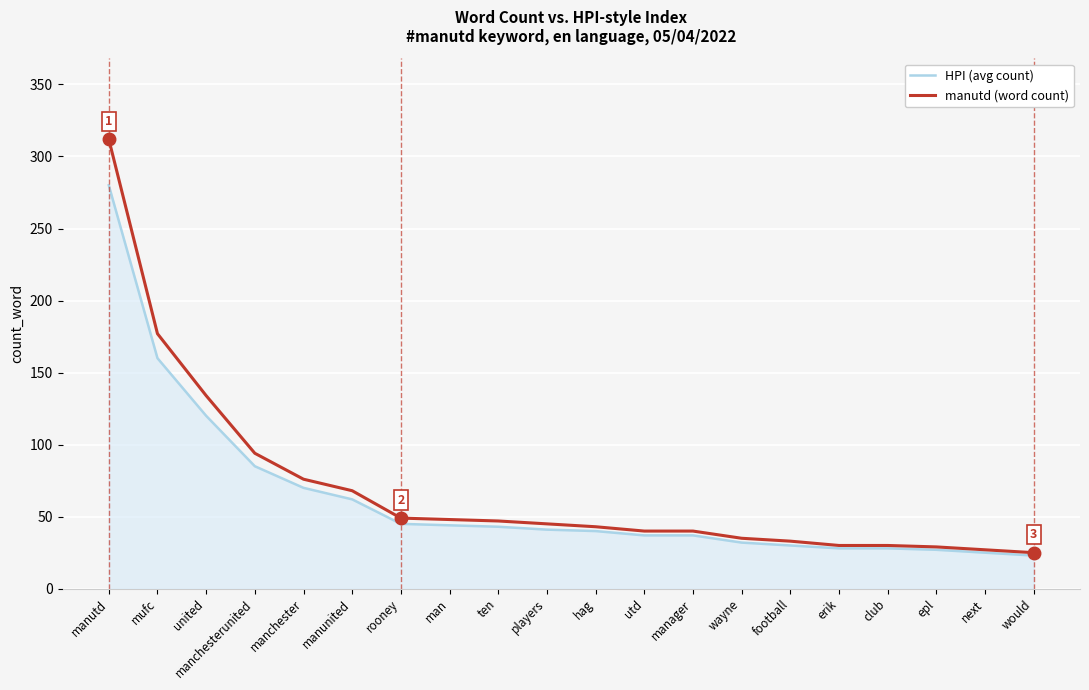

What is the smallest value displayed?

23